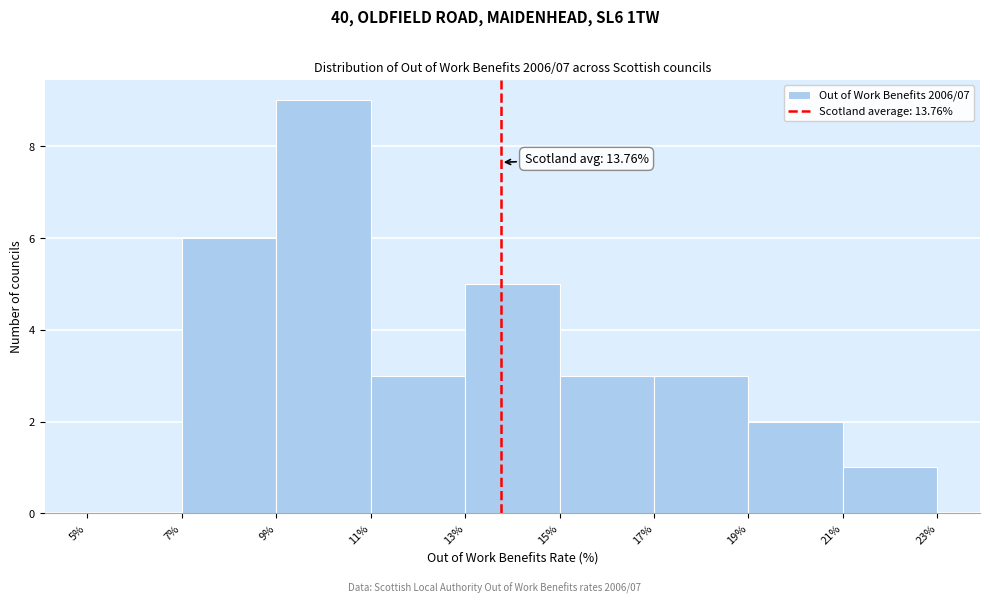

Over which range of the x-axis is the bar tallest?

9% to 11%